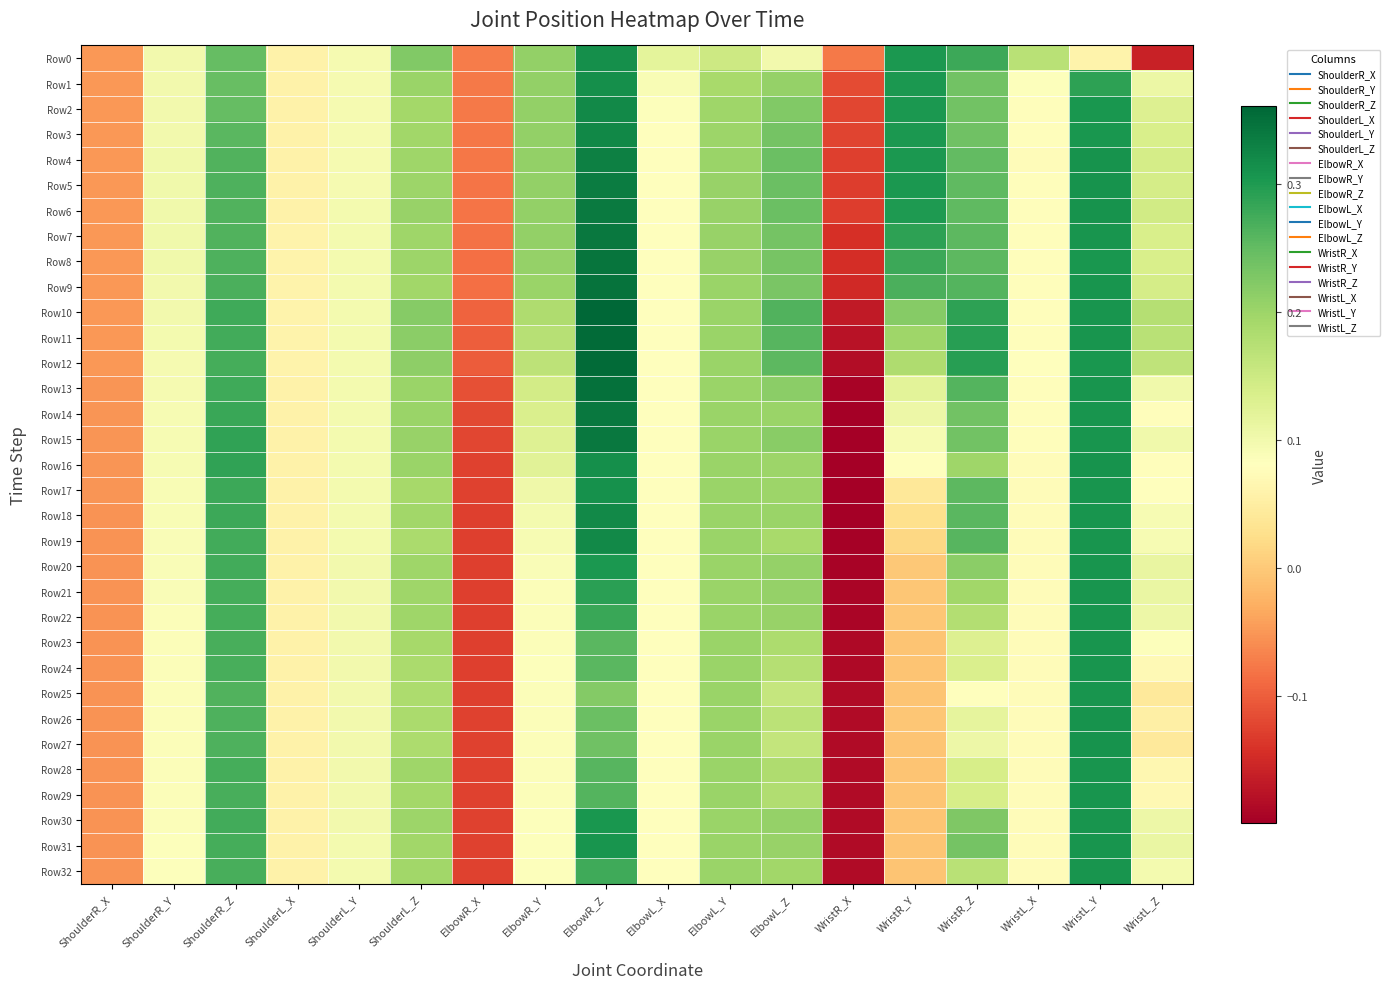

Rank the series at WristL_X from highest to lowest value.

Row0, Row1, Row12, Row11, Row13, Row2, Row10, Row3, Row9, Row14, Row8, Row6, Row7, Row15, Row5, Row16, Row4, Row32, Row17, Row18, Row24, Row25, Row19, Row31, Row26, Row29, Row28, Row23, Row30, Row27, Row21, Row22, Row20